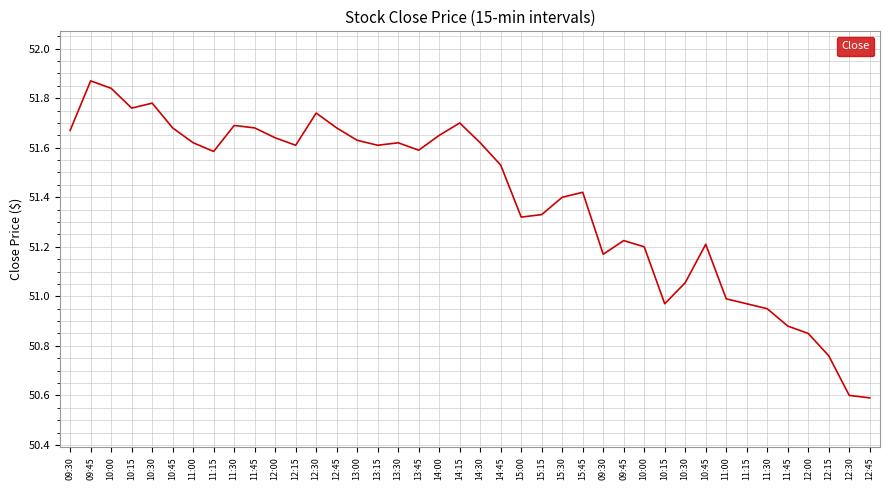

Does the chart display data point markers on the line(s)?

No